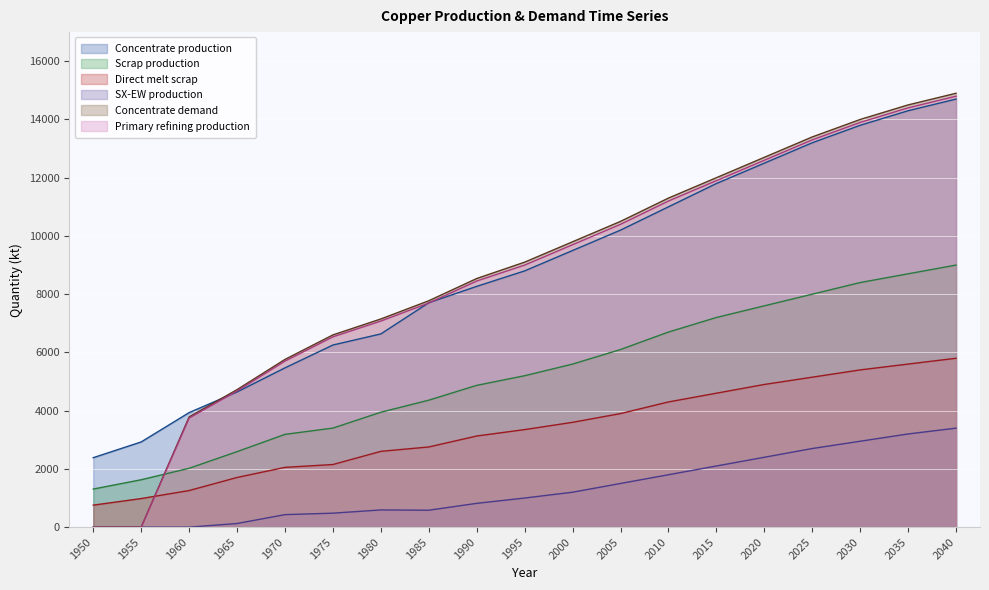

Which category has the lowest value across all series?

1950